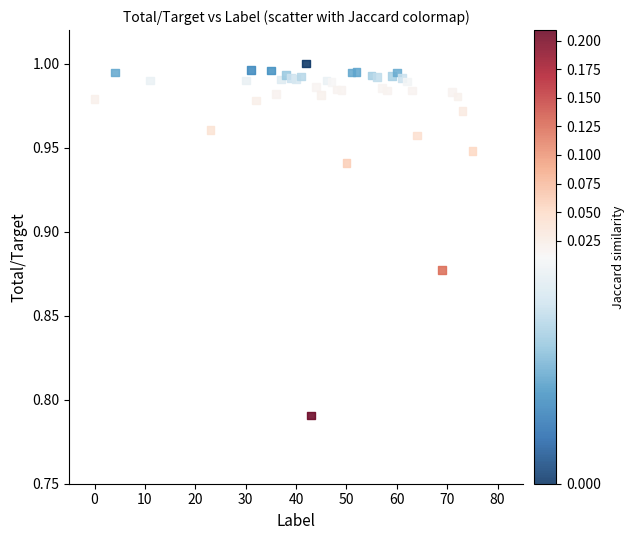

What is the range of X values (max minus min)?

75.0